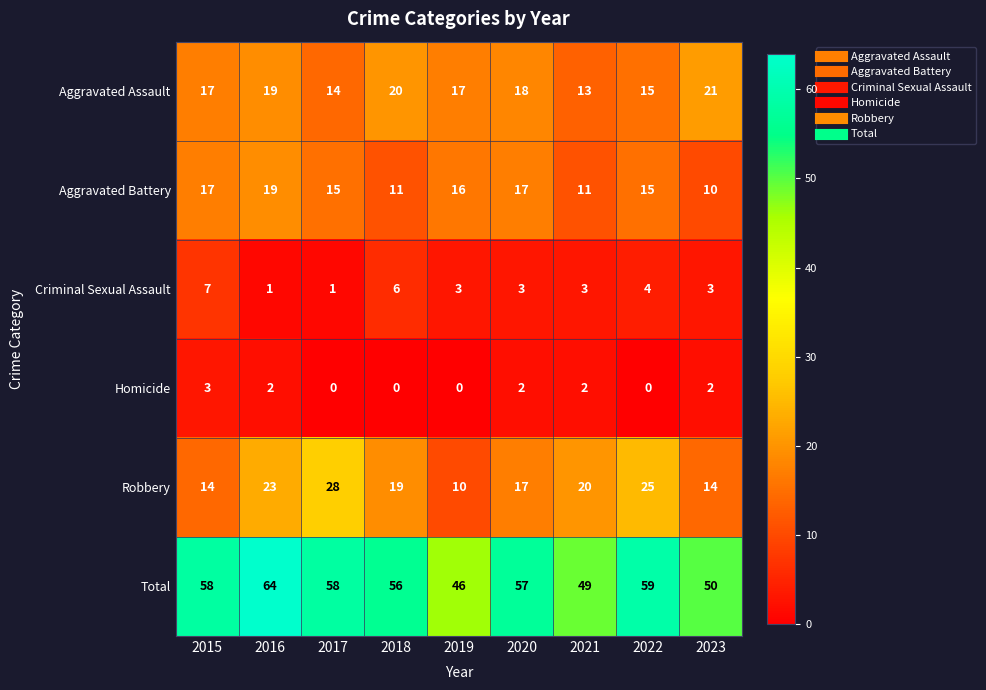

List the series in order of their peak value, lowest first.

Homicide, Criminal Sexual Assault, Aggravated Battery, Aggravated Assault, Robbery, Total